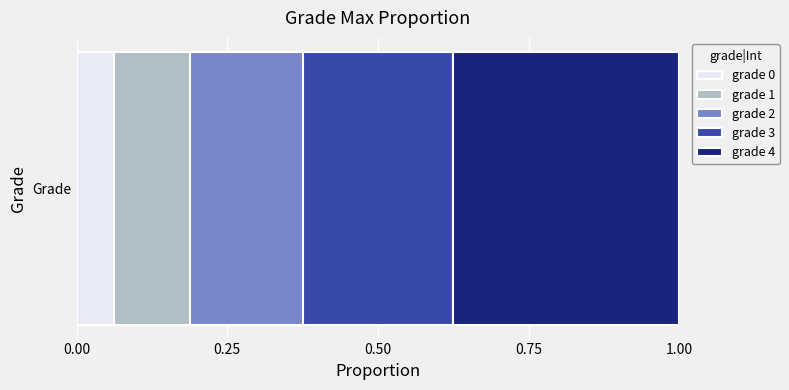

How many categories are shown in the chart?

1